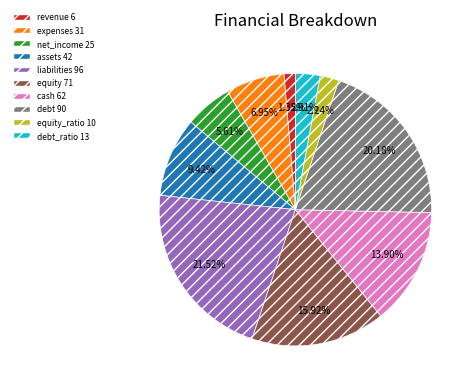

Does any single category account for the majority?

No